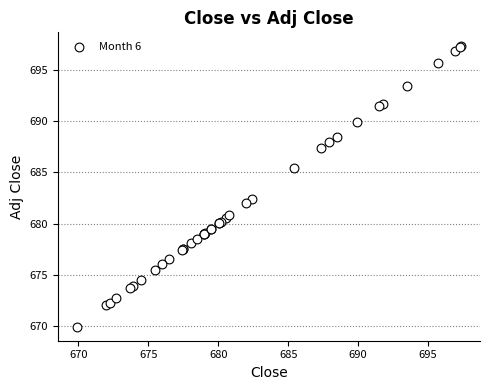

What Y value in the scatter plot is closest to 683?

682.4